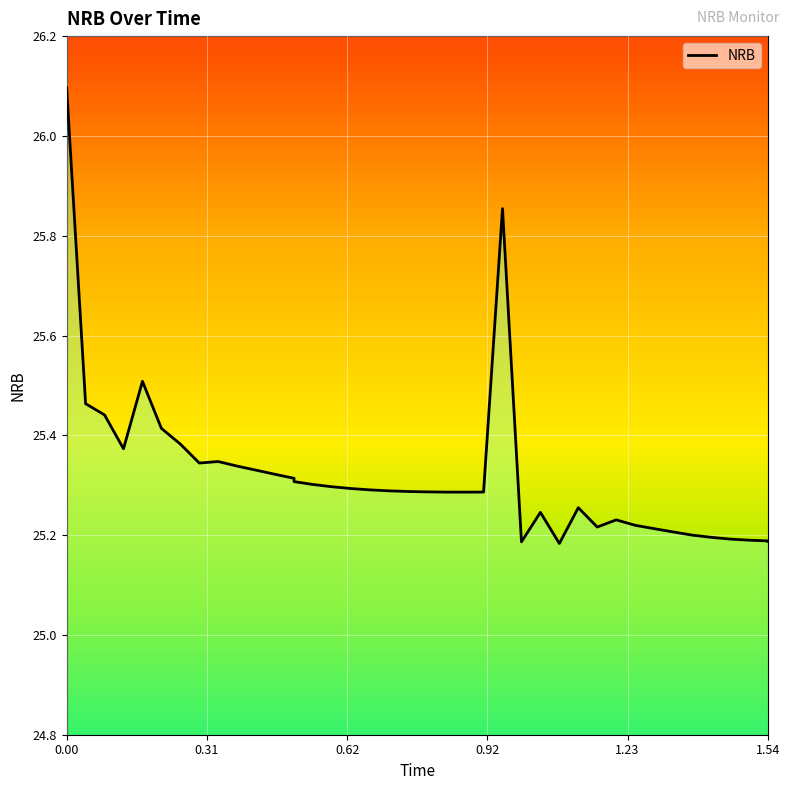

Is it true that the value at 9 is 16.4?

False